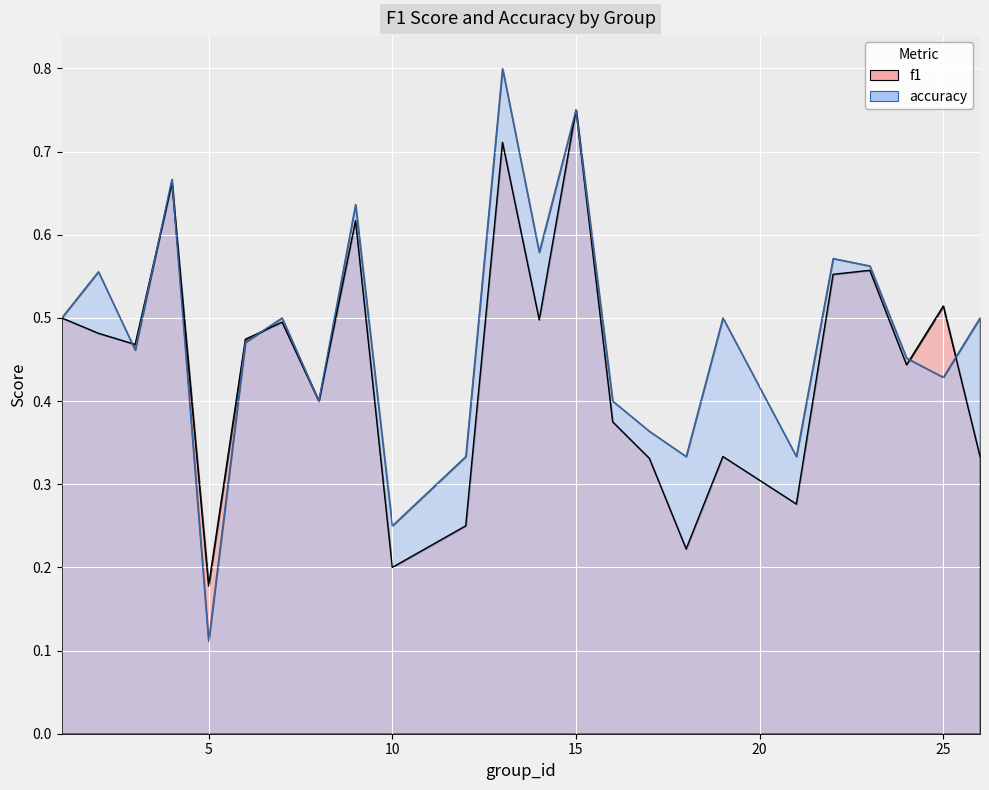

True or false: f1 has more than 0 interior local peaks.

True